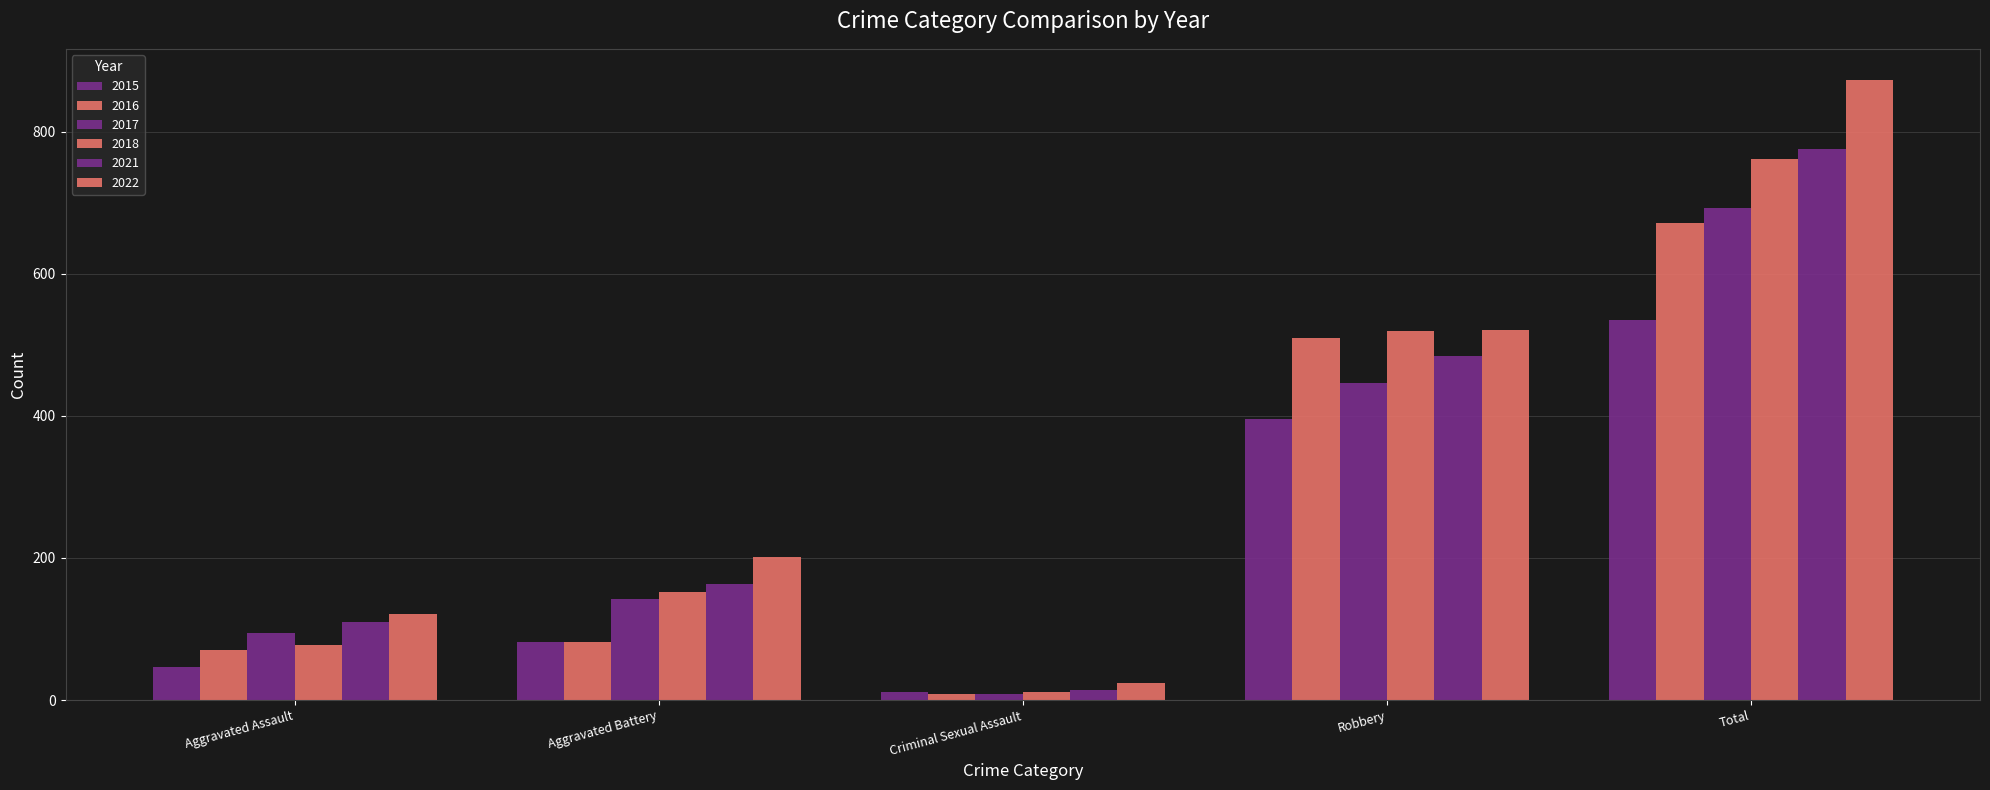

How many data points does each series have?

5